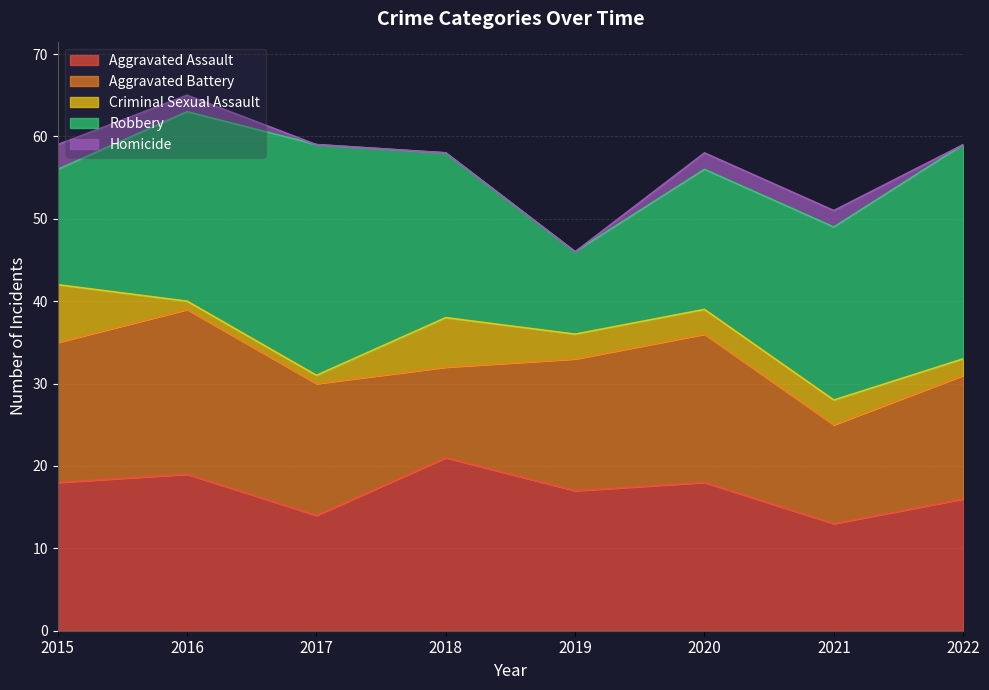

What is the value of the Criminal Sexual Assault point at the 8th from the left?

2